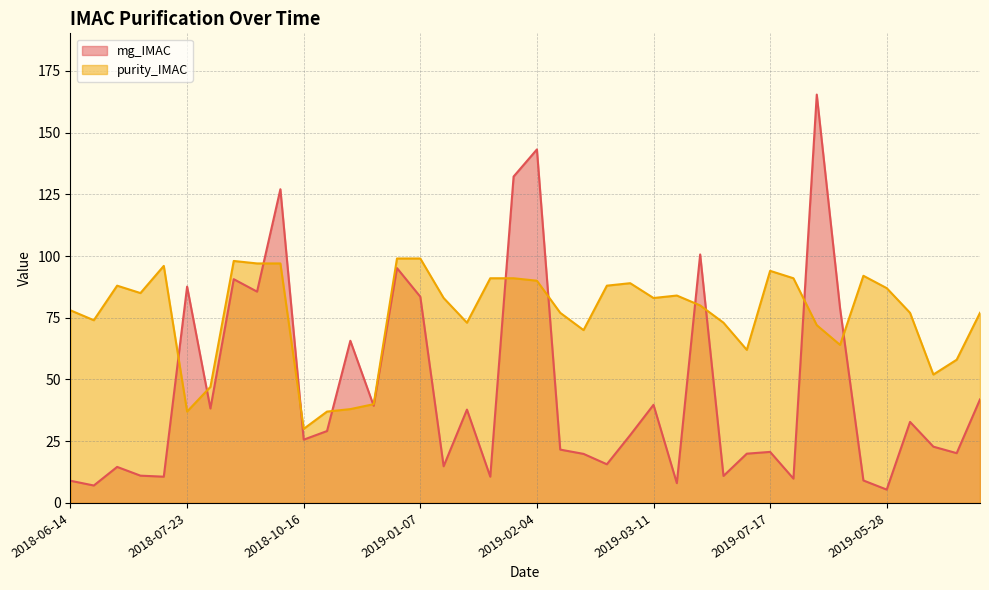

What are all the series names shown in the legend?

mg_IMAC, purity_IMAC